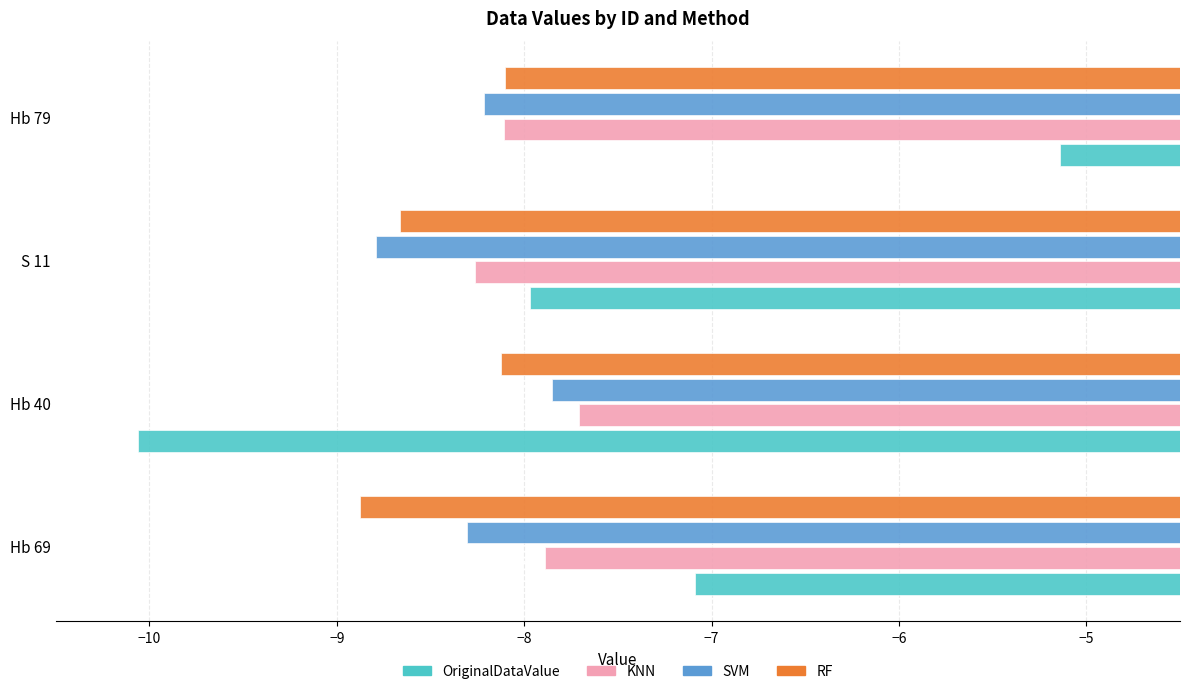

What are all the series names shown in the legend?

OriginalDataValue, KNN, SVM, RF